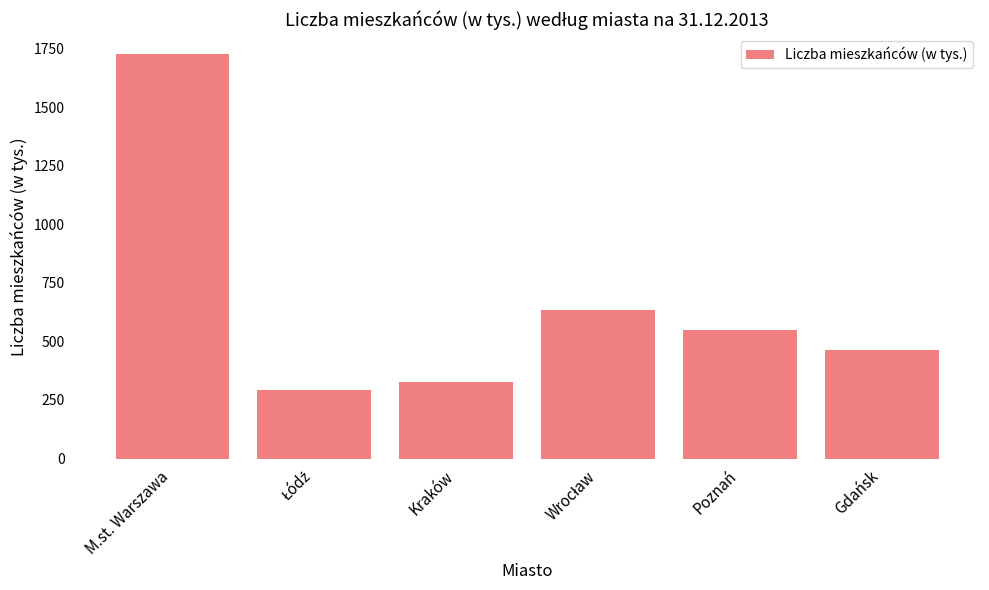

What position from the right is Kraków?

4